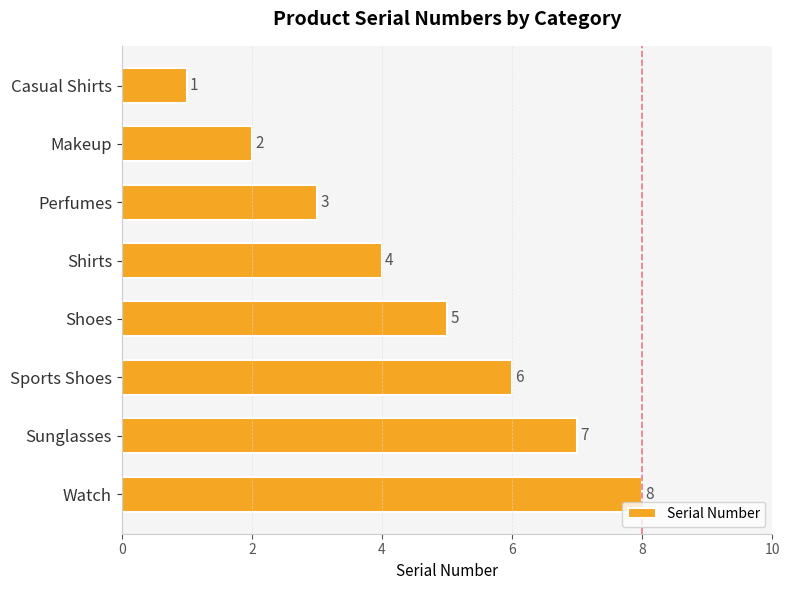

Read the value at Perfumes.

3